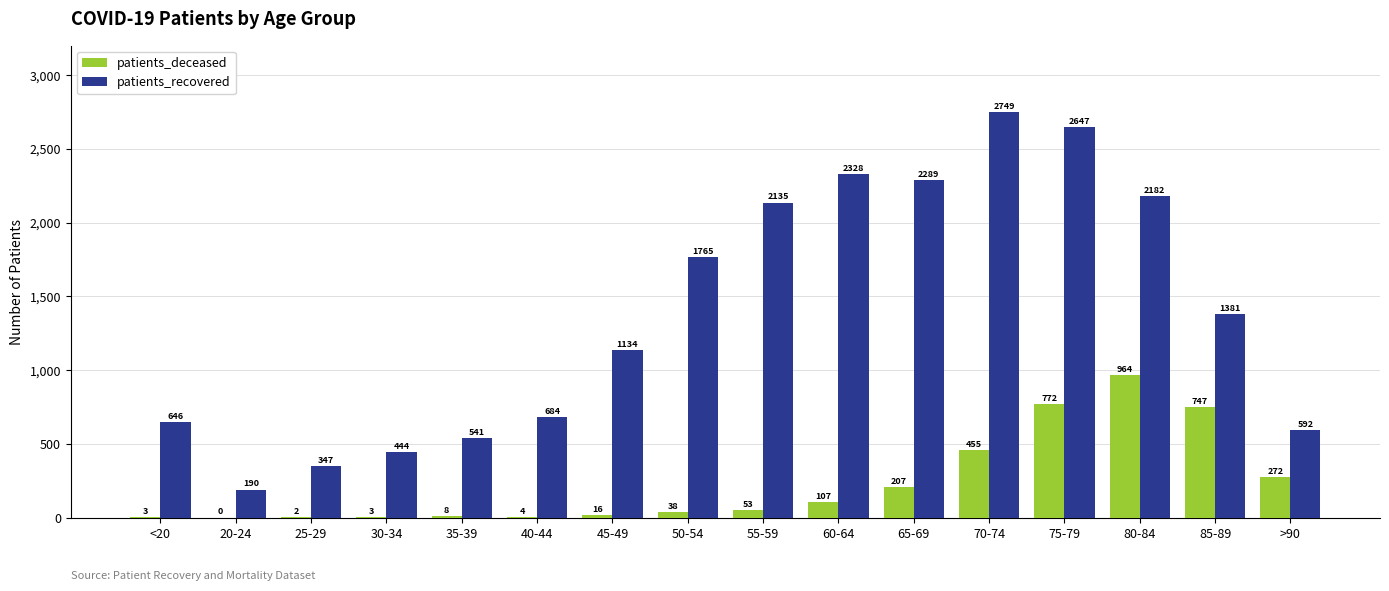

What are all the series names shown in the legend?

patients_deceased, patients_recovered